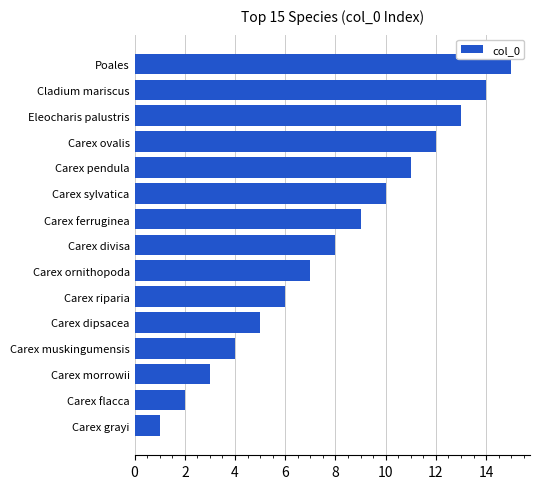

At which category does the chart reach its minimum across all series?

Carex grayi